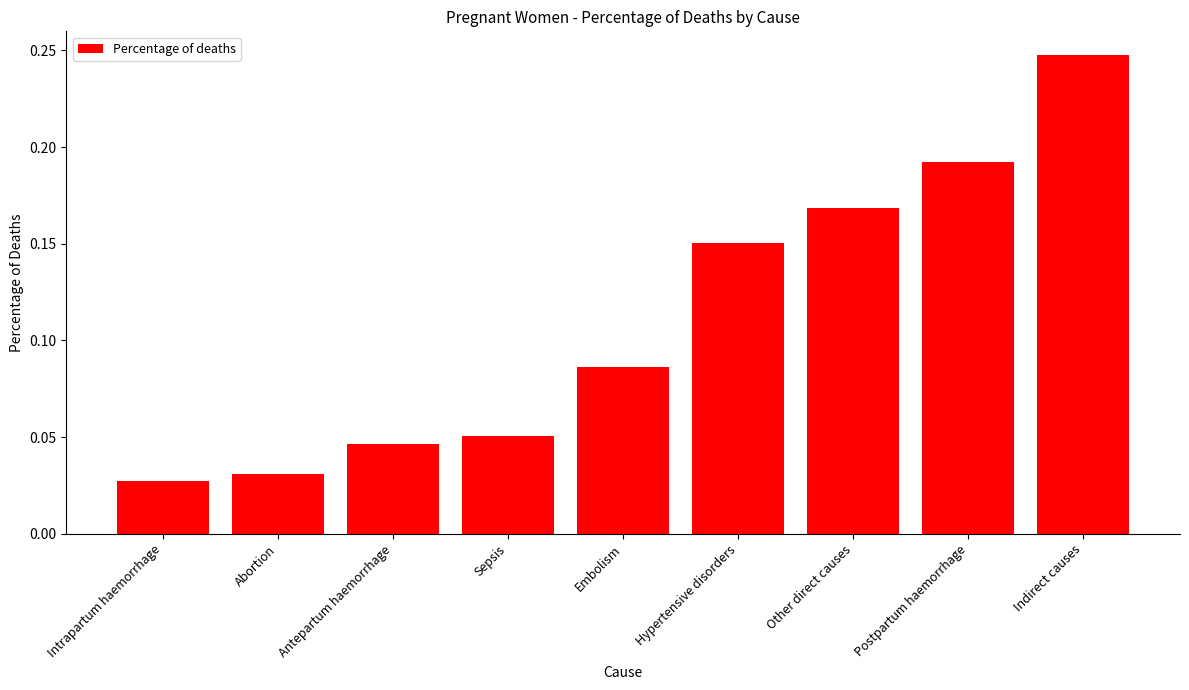

What is the sum of all values?

1.0